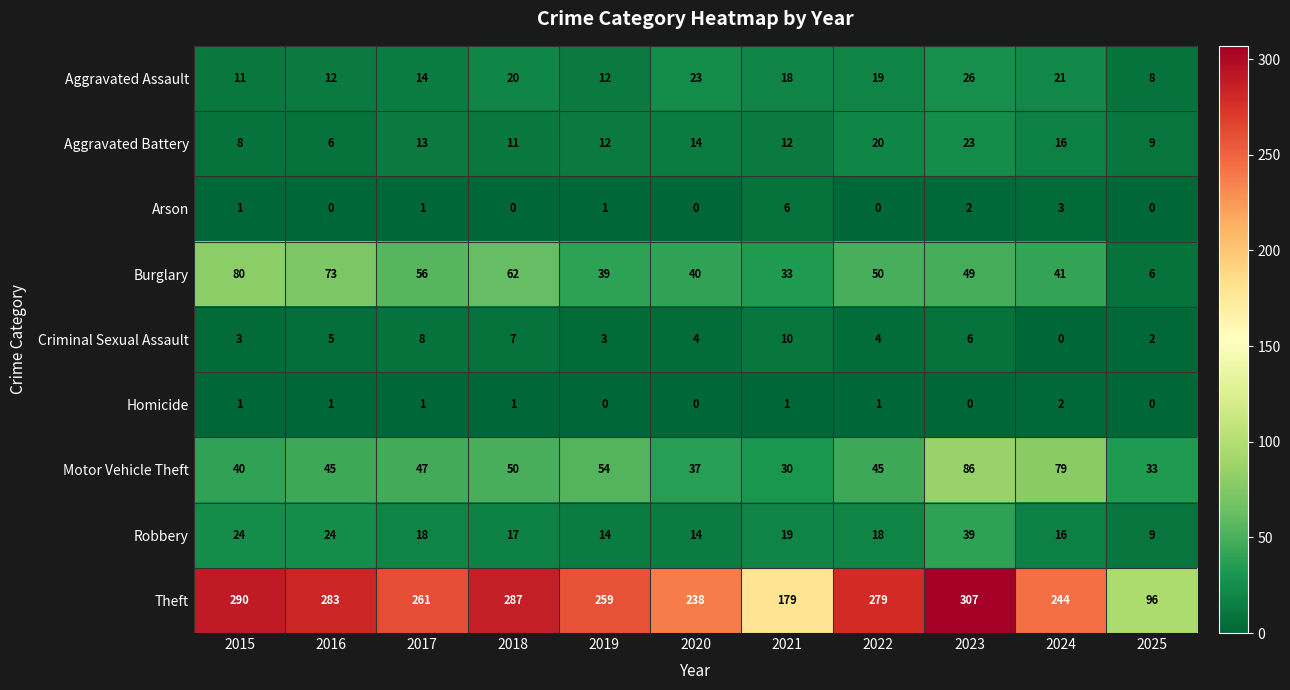

True or false: Motor Vehicle Theft has a value of 113 at 2023.

False